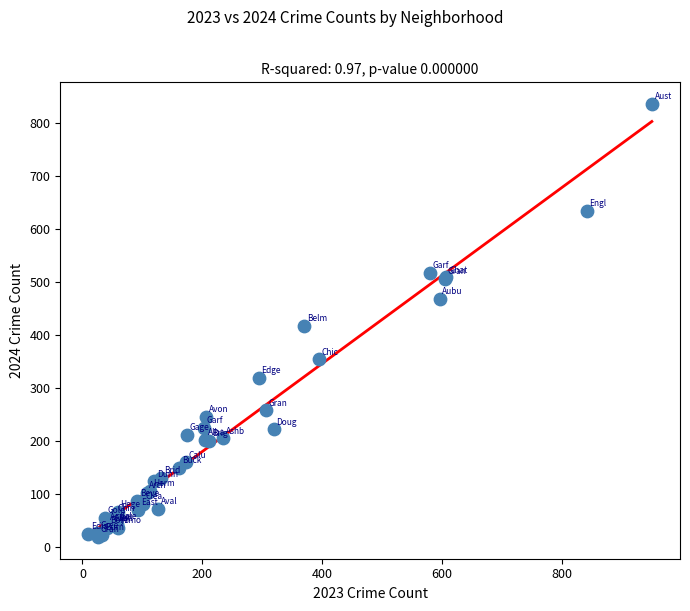

What Y value in the scatter plot is closest to 427?

418